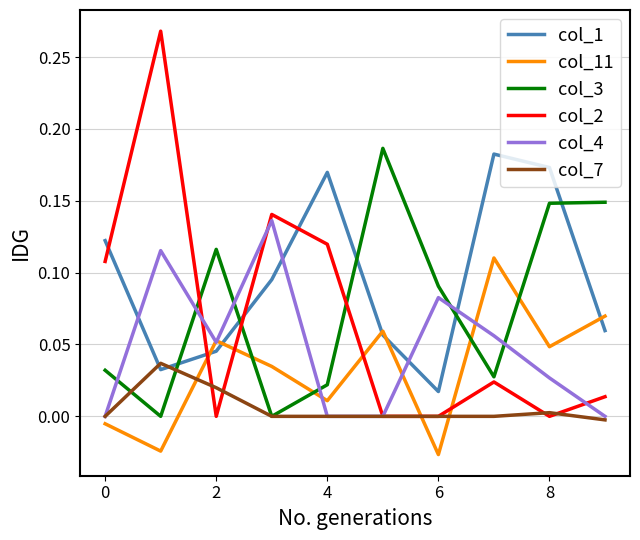

Which series has the largest total across all categories?

col_1